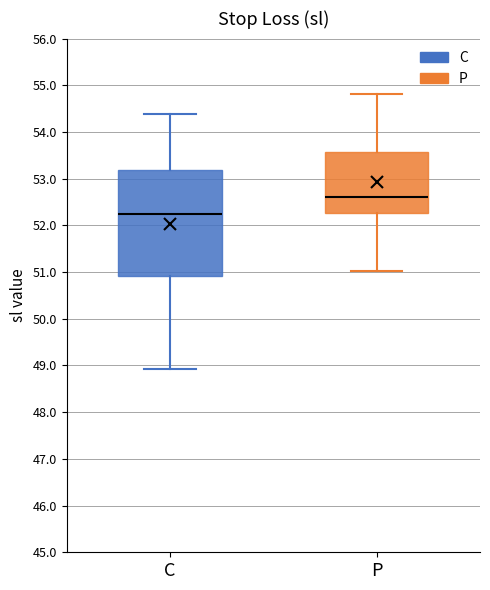

Which box has the highest median line?

P